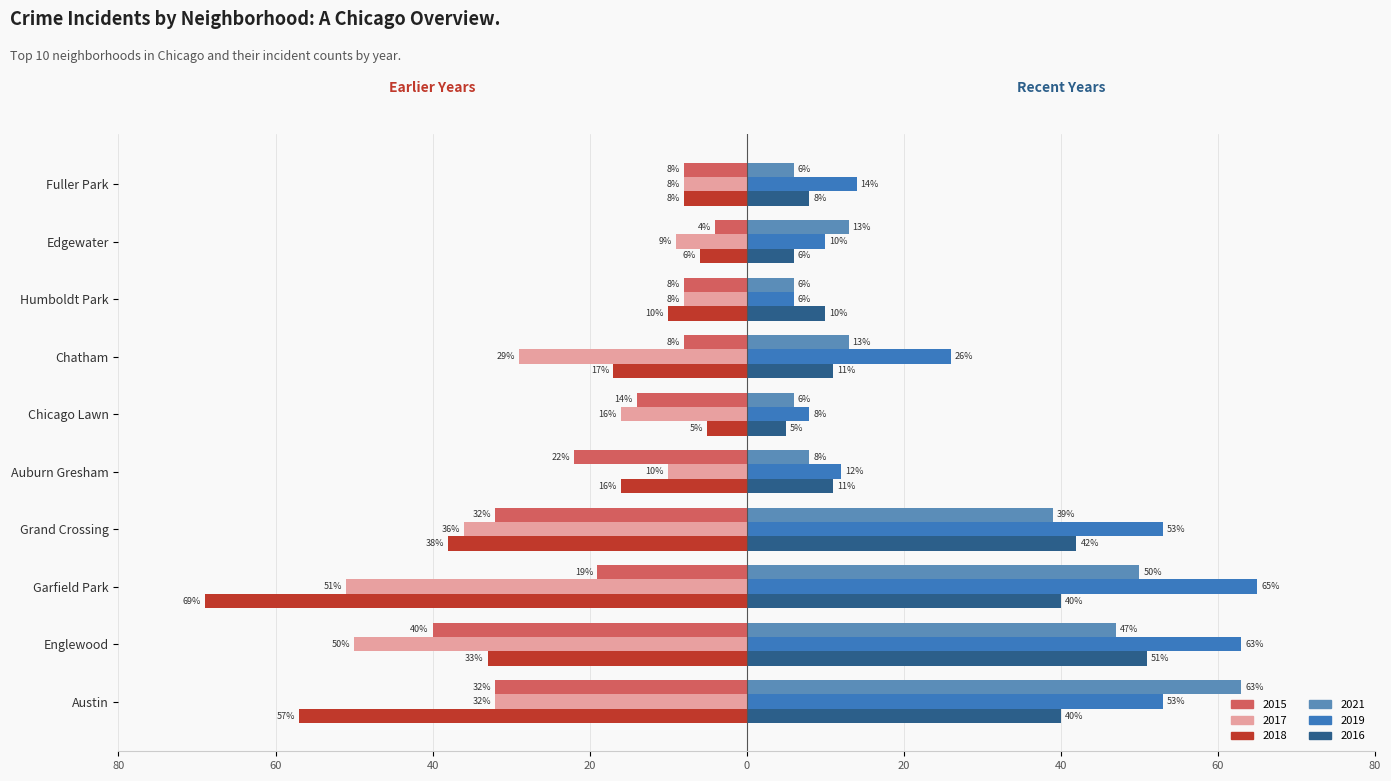

What is the label of the 5th bar from the right?

Chicago Lawn